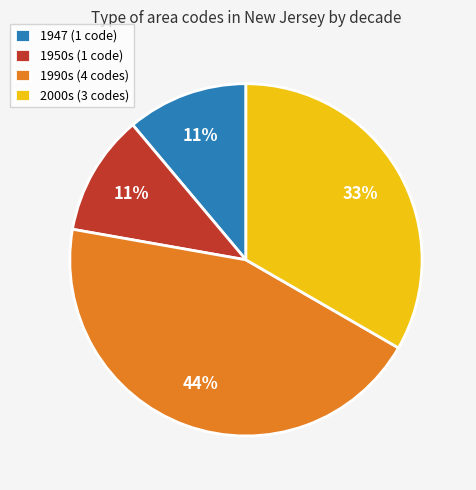

Which category has the biggest portion of the pie?

1990s (4 codes)